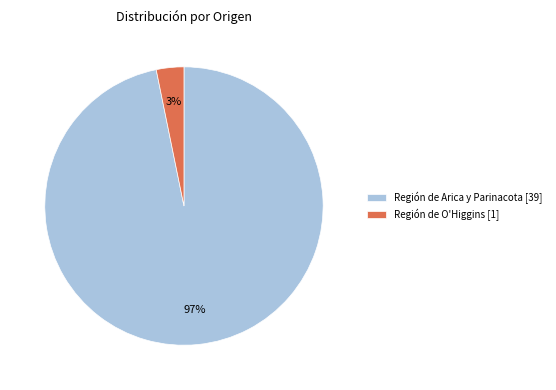

Is it true that Región de O'Higgins [1] is 18% of the pie?

False